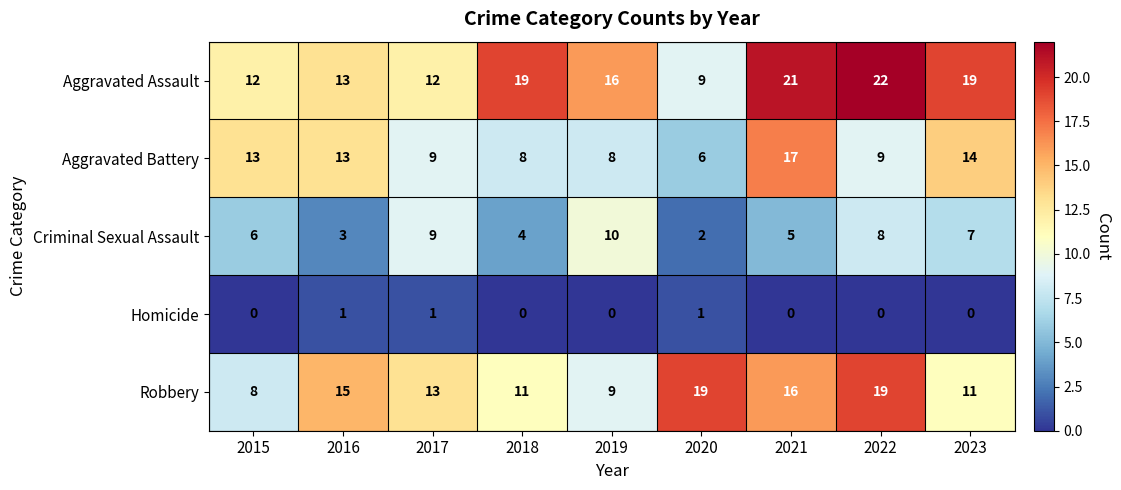

What is the difference between the Aggravated Battery values at 2016 and 2020?

7